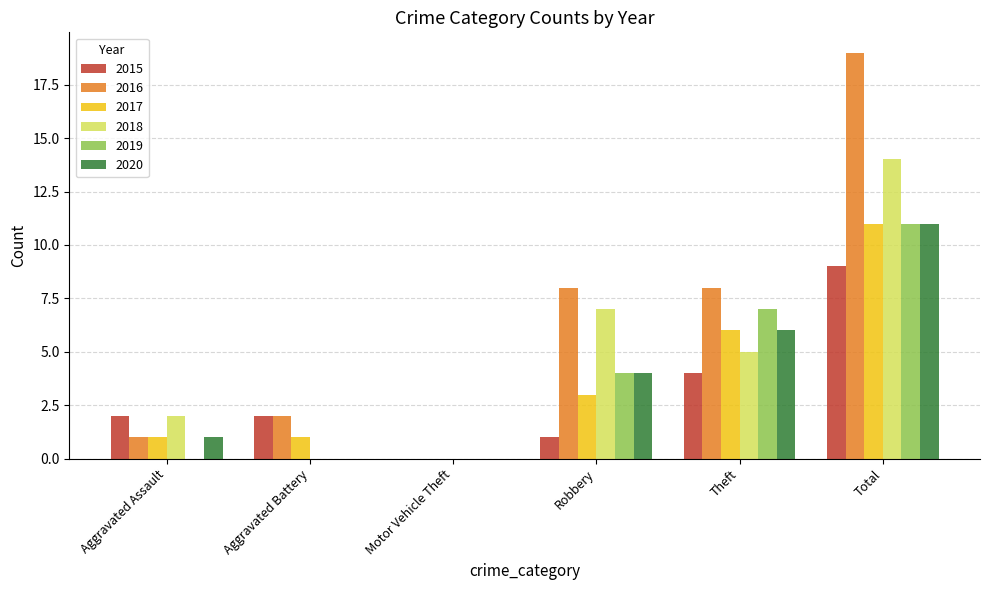

Count the number of categories in the chart.

6